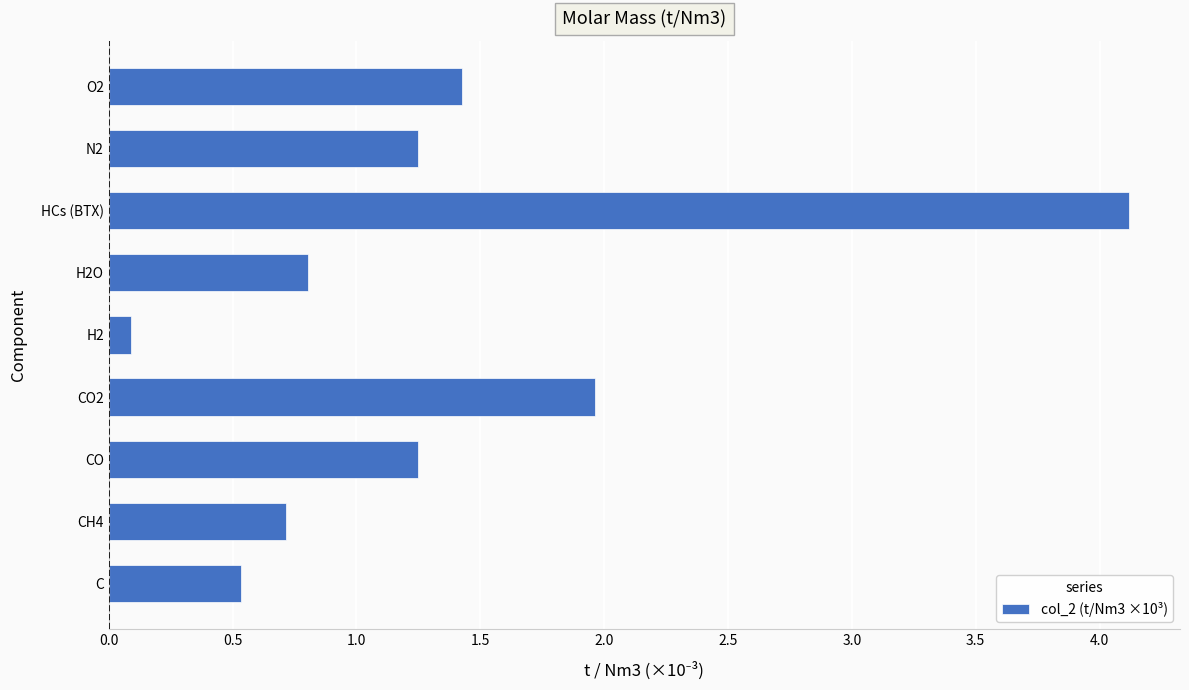

Is it true that the value at CH4 is 0.3?

False